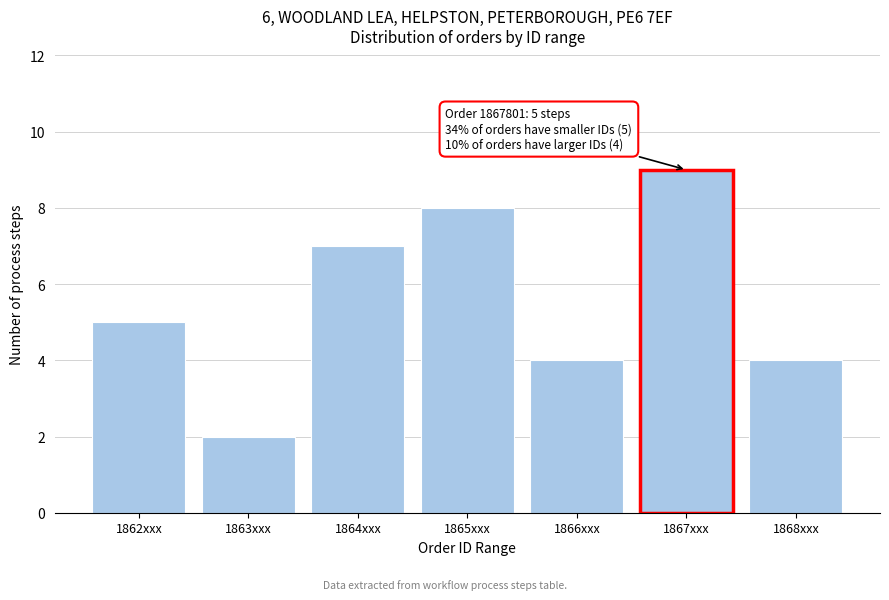

Reading right to left, what are all the values shown in this chart?

1868xxx=4	1867xxx=9	1866xxx=4	1865xxx=8	1864xxx=7	1863xxx=2	1862xxx=5